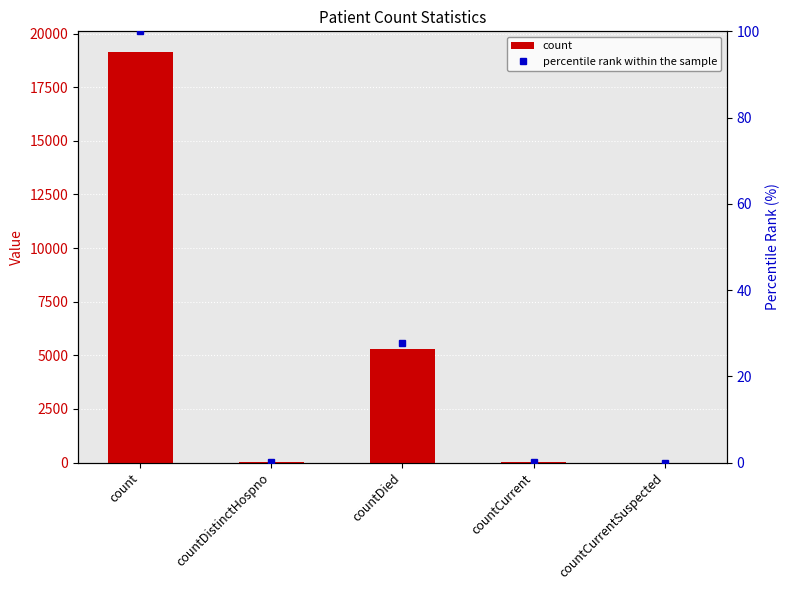

How many groups of bars are there?

5